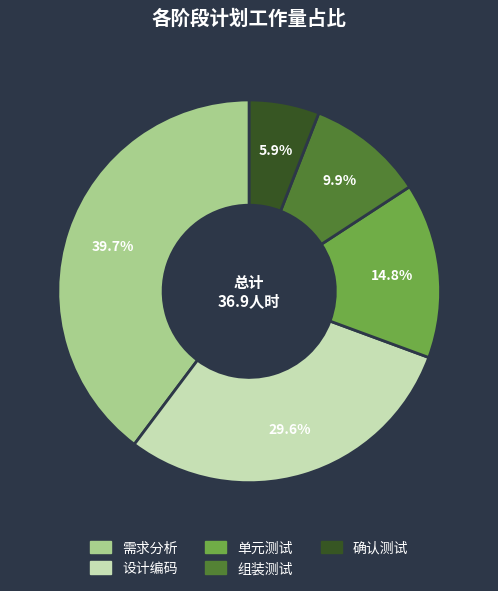

Is it true that 需求分析 is 51% of the pie?

False